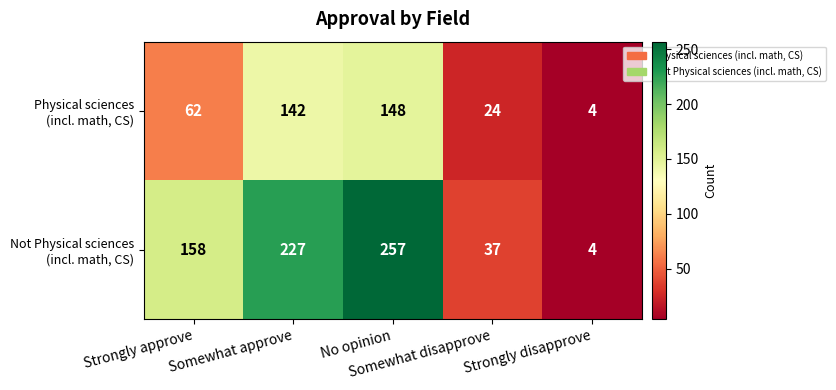

How many series are shown in this chart?

2